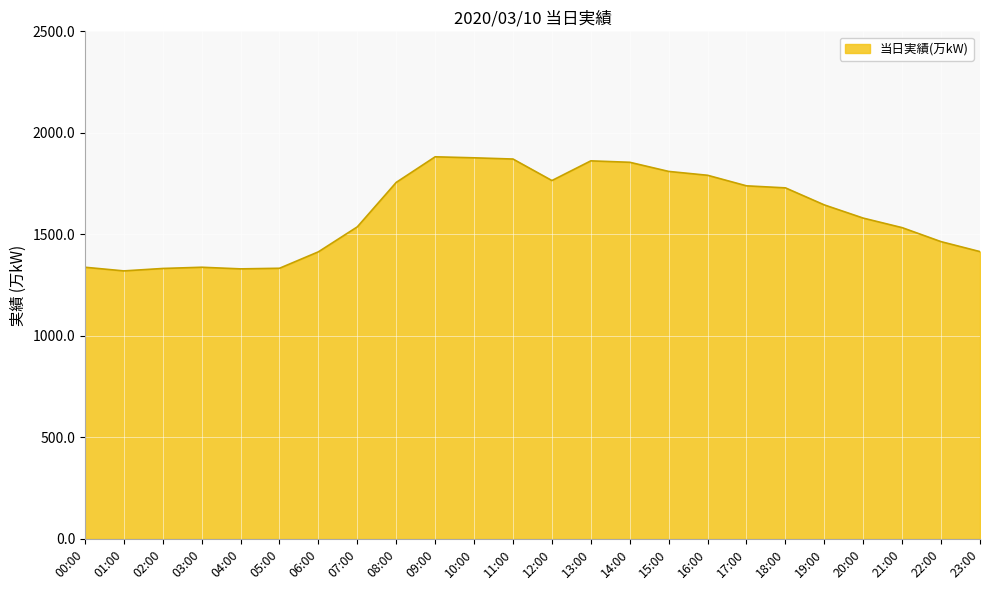

What position from the right is 04:00?

20